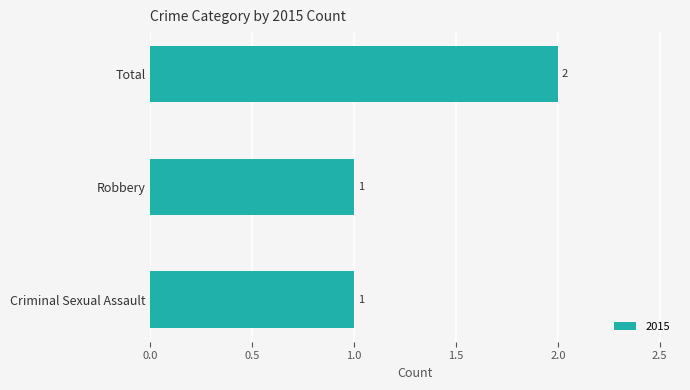

What is the difference between the maximum and minimum values?

1